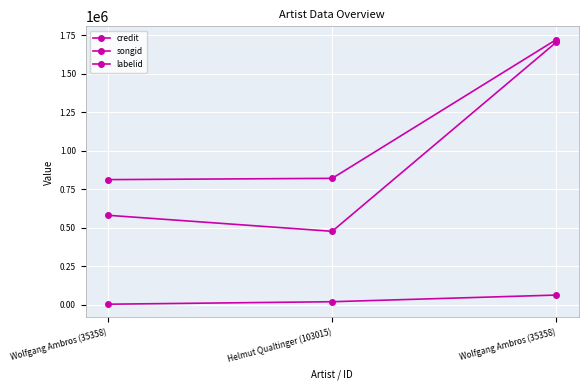

Reading left to right, what are all the values shown in this chart?

credit: Wolfgang Ambros (35358)=812185	Helmut Qualtinger (103015)=820465	Wolfgang Ambros (35358)=1722671
songid: Wolfgang Ambros (35358)=580337	Helmut Qualtinger (103015)=476171	Wolfgang Ambros (35358)=1705566
labelid: Wolfgang Ambros (35358)=2239	Helmut Qualtinger (103015)=18382	Wolfgang Ambros (35358)=61683